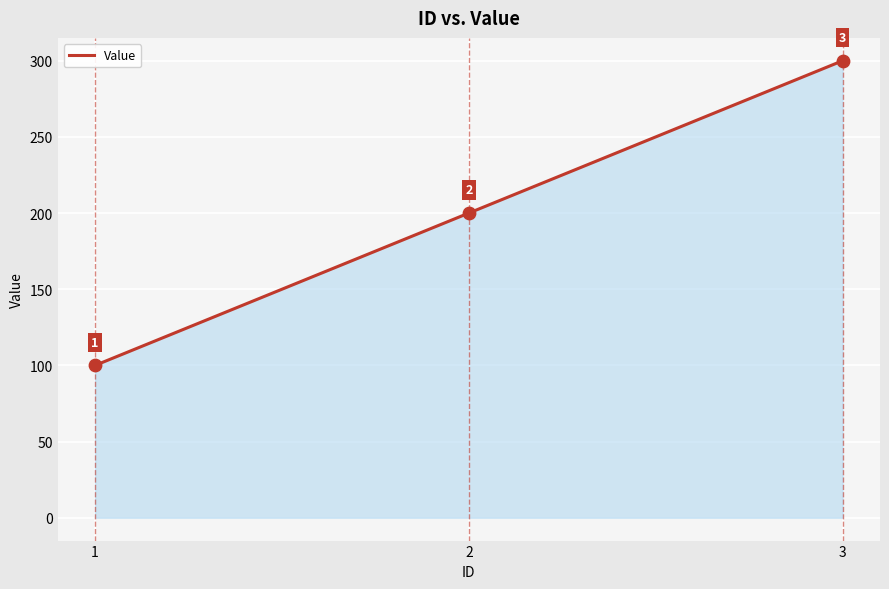

What is the change in value from 1 to 2?

+100